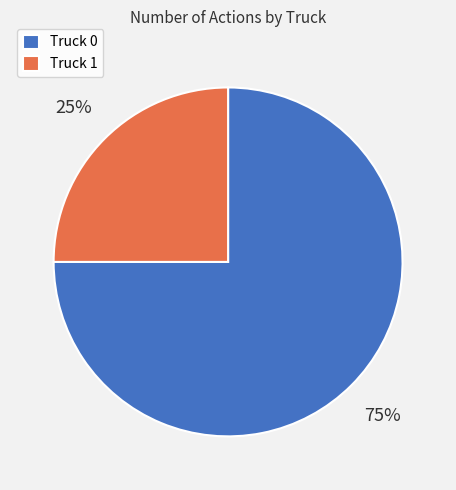

What is the largest slice in the pie chart?

Truck 0